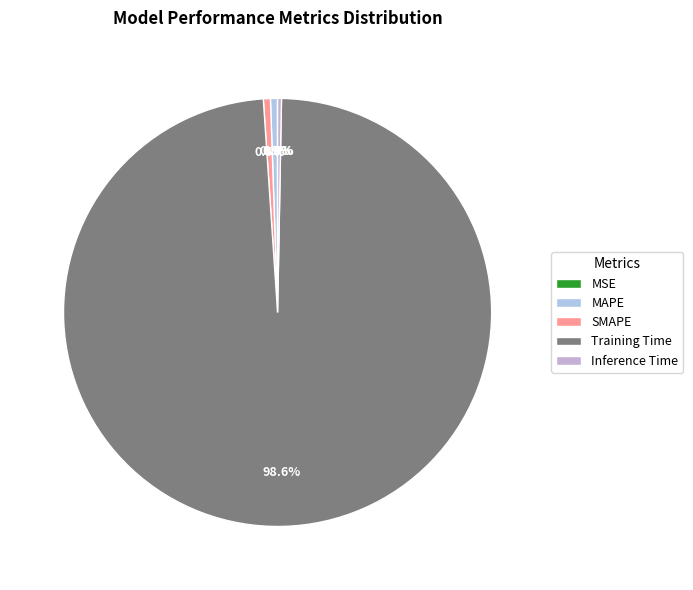

Rank the categories by value from lowest to highest.

MSE, Inference Time, MAPE, SMAPE, Training Time